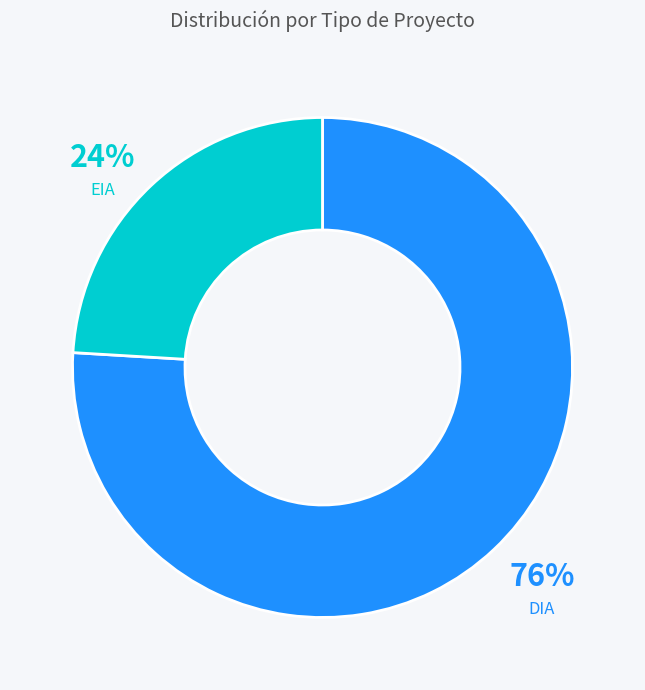

Which has a higher value, DIA or EIA?

DIA